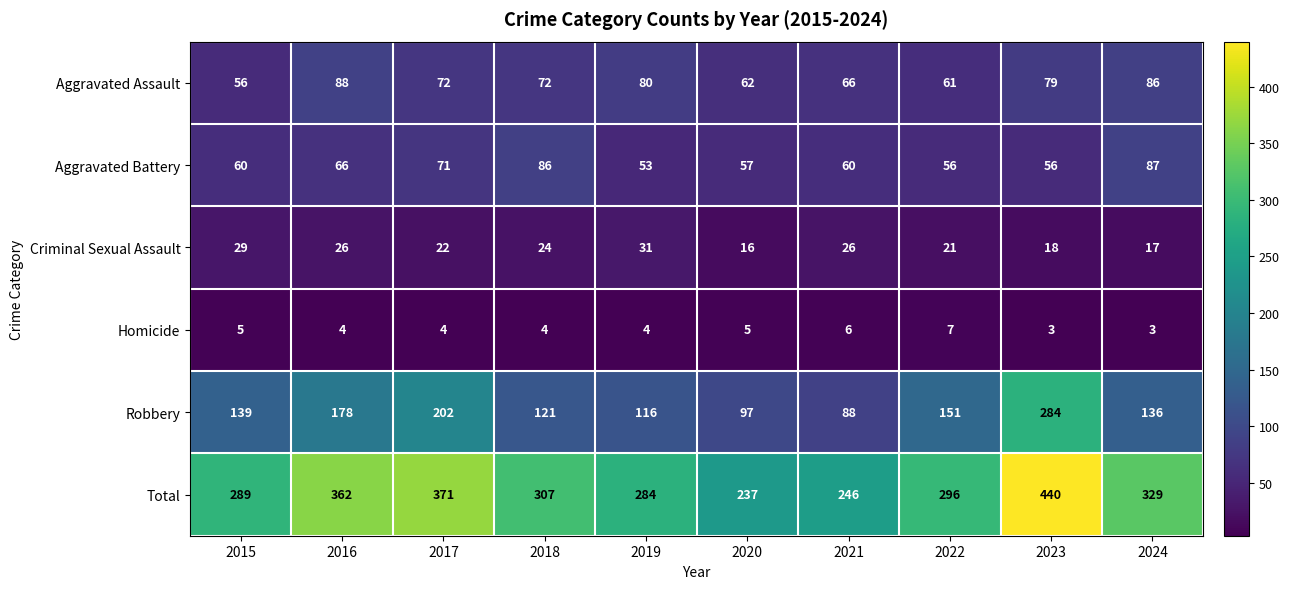

What is the difference between the maximum and second lowest values in the Total series?

194